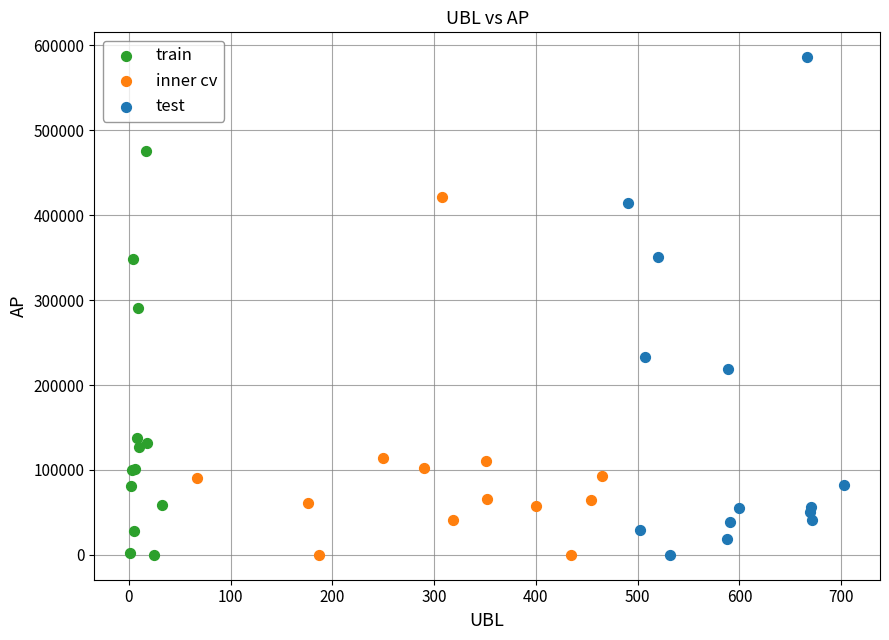

Which series reaches the maximum Y coordinate?

test